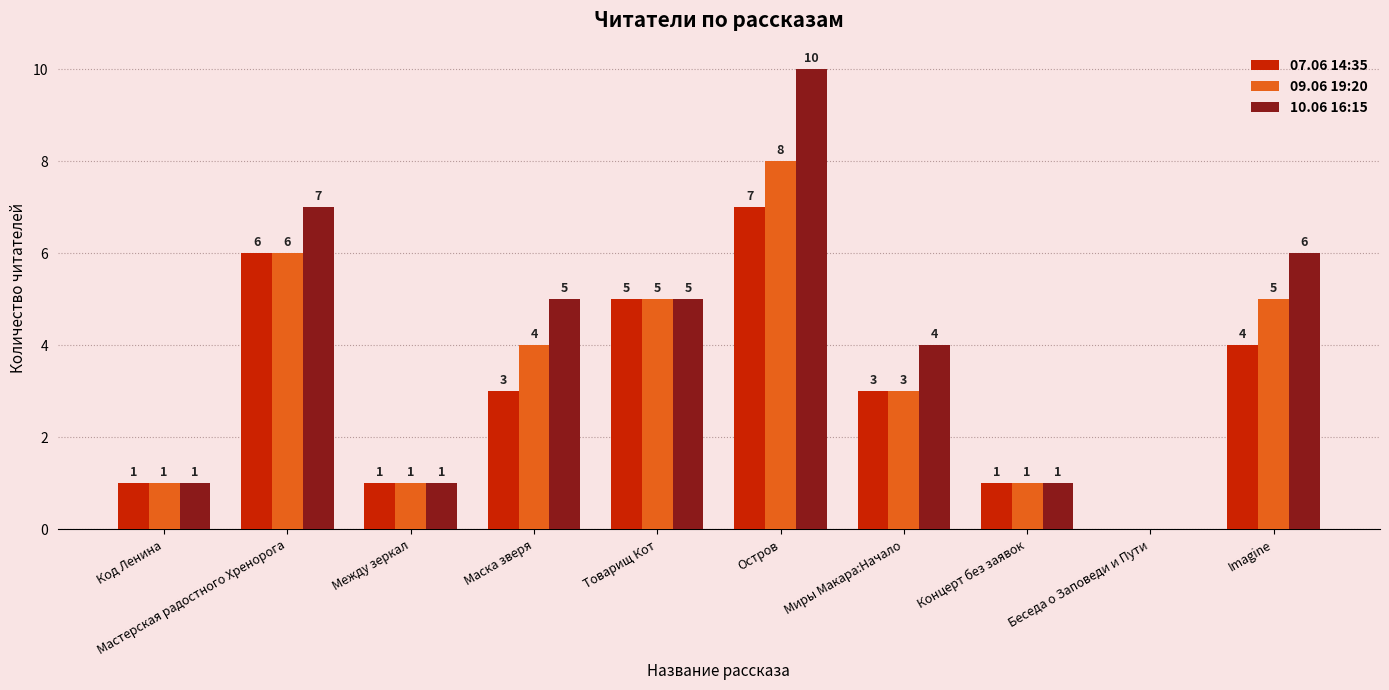

What is the spread (max minus min) of values at Маска зверя?

2